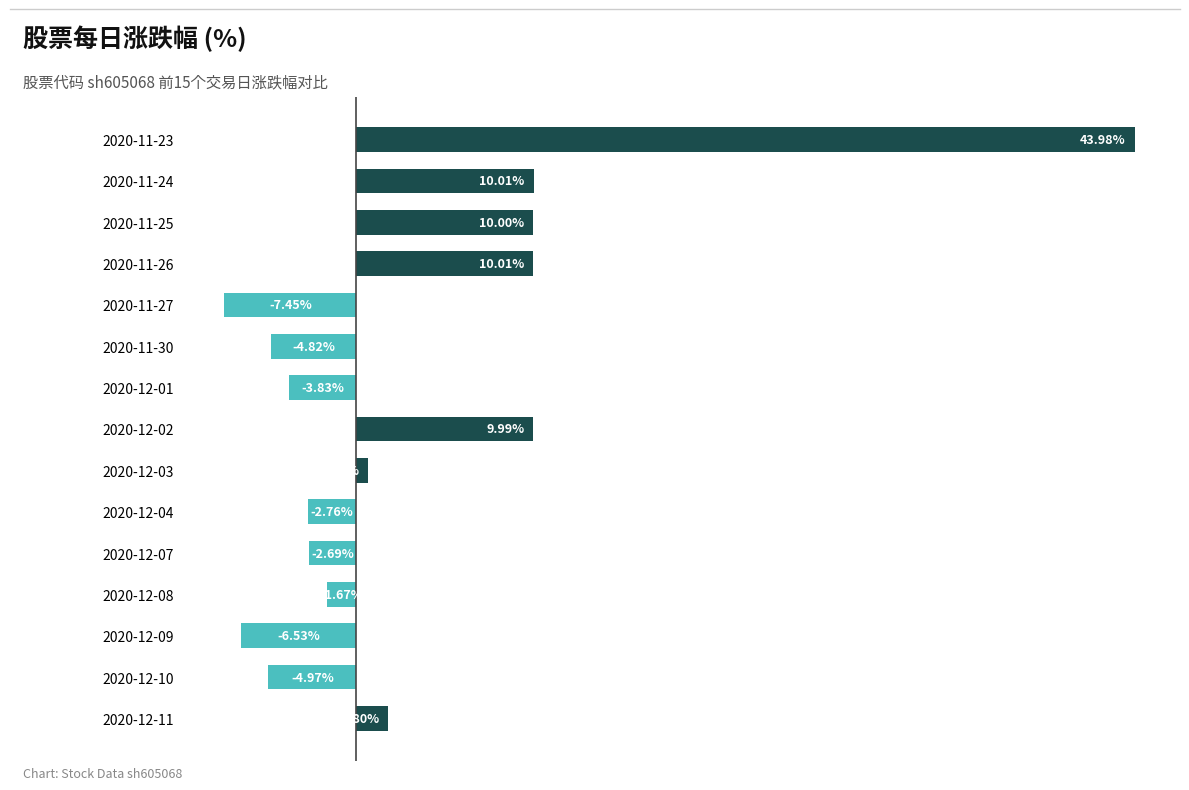

Does the chart contain any negative values?

Yes